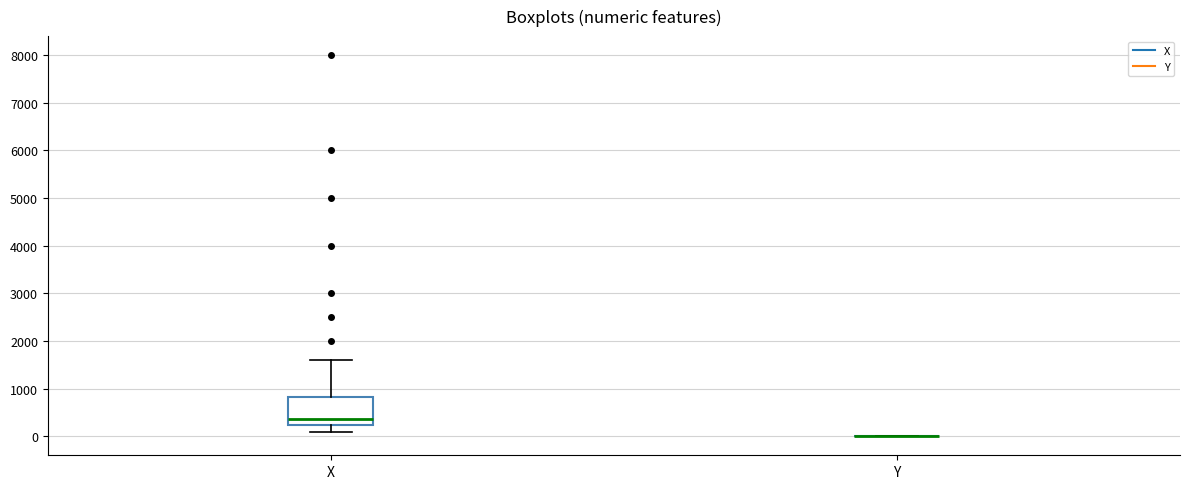

Reading left to right, transcribe this box plot: for each box, give where its median line is, the range the box spans, and where its two whiskers end, as read against the y-axis. The values are not printed on the chart, so give them approximately, as read against the axis.

X: median 400, box 200 to 800, whiskers 100 to 1600
Y: box collapsed to a line at 0, whiskers 0 to 0